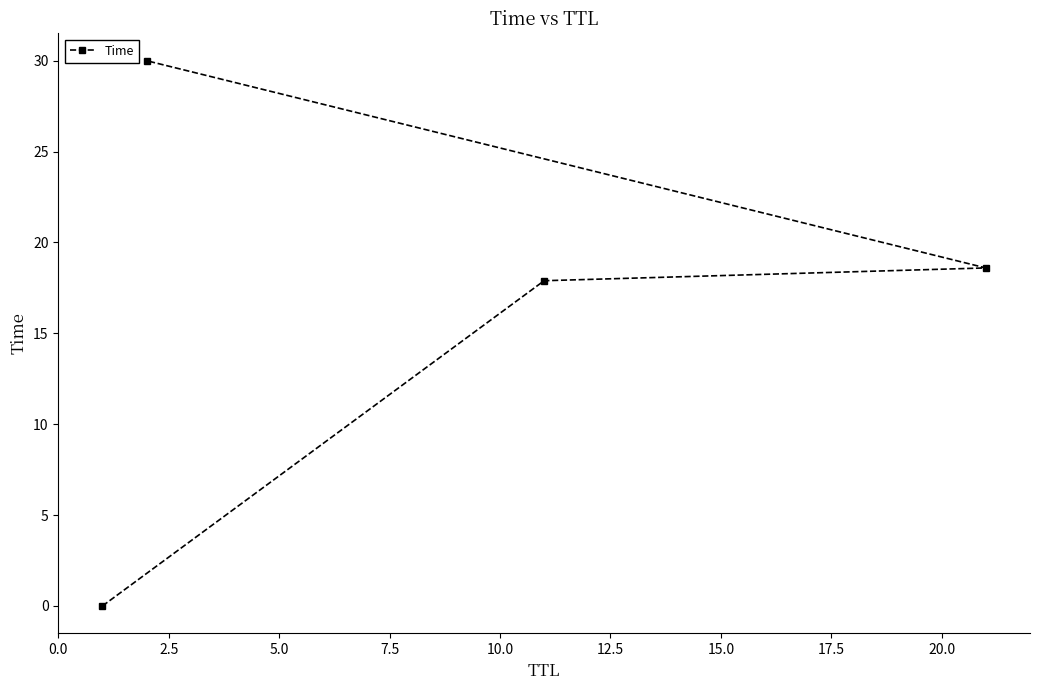

What is the maximum value shown in the chart?

30.0